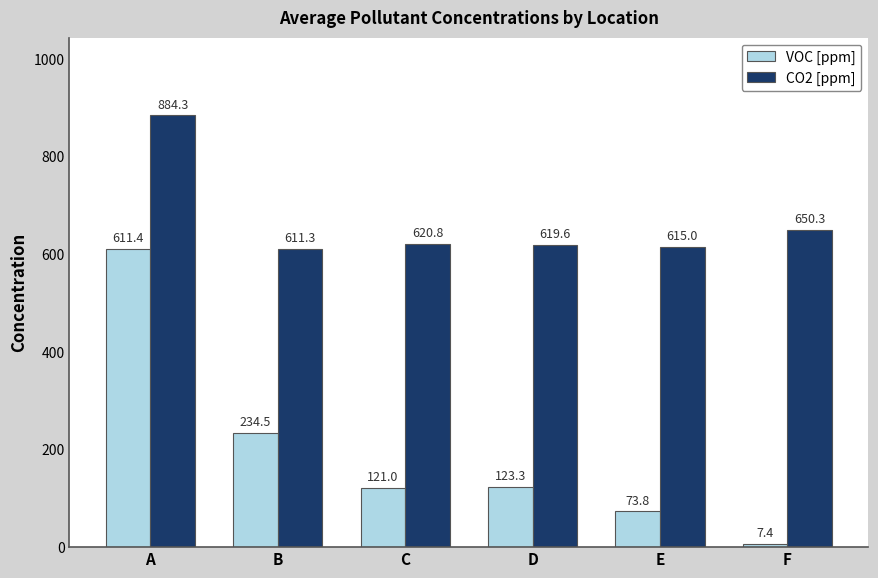

Reading right to left, transcribe all the data shown in this chart.

VOC [ppm]: 7.4	73.8	123.3	121.0	234.5	611.4
CO2 [ppm]: 650.3	615.0	619.6	620.8	611.3	884.3